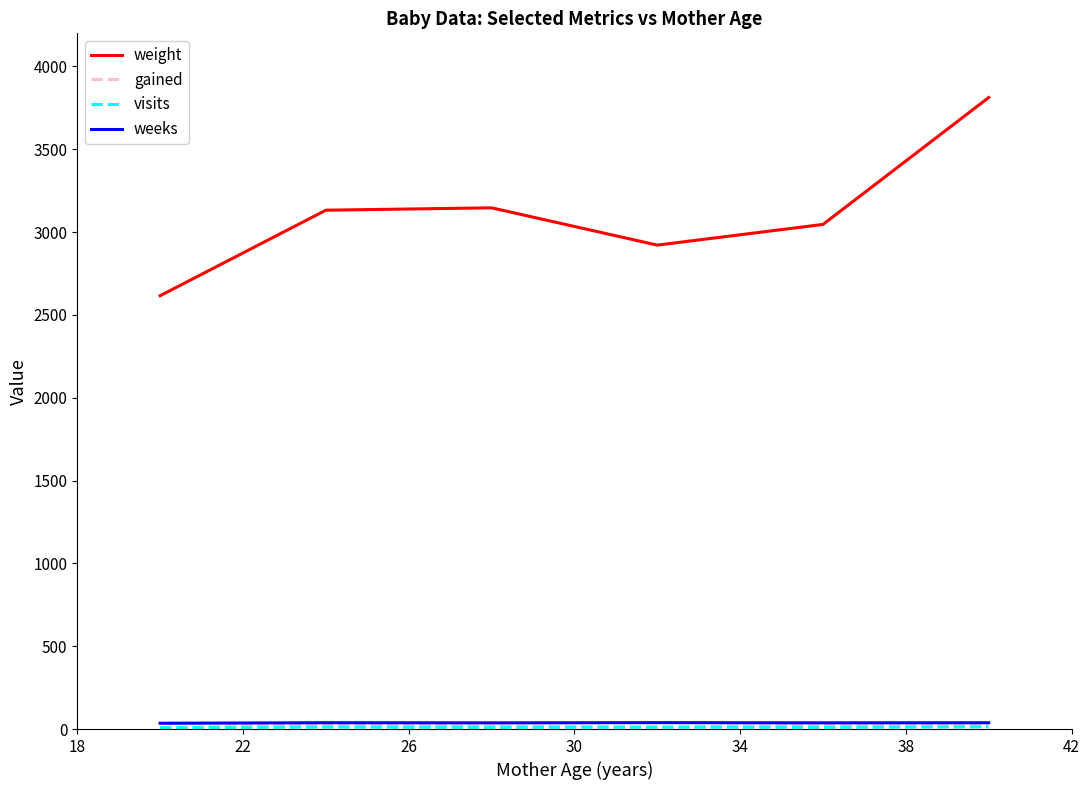

What is the greatest value displayed?

3812.5